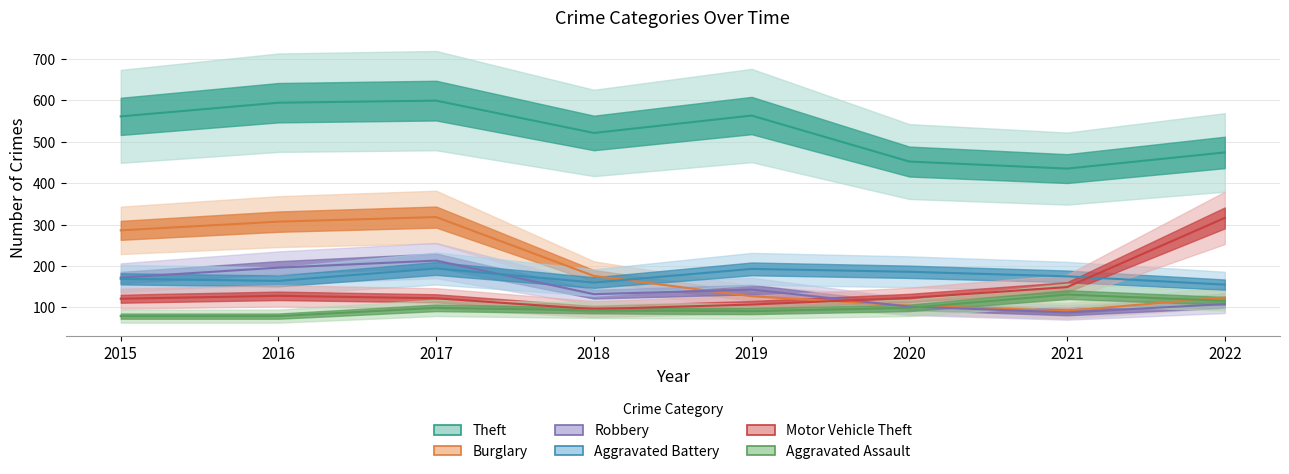

Which series has the widest spread of values?

Burglary